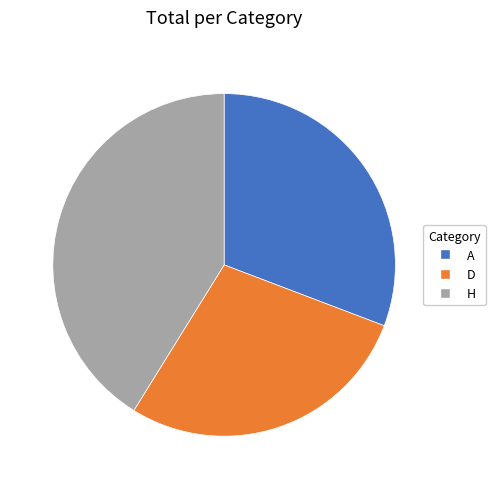

Is it true that H is 41% of the pie?

True